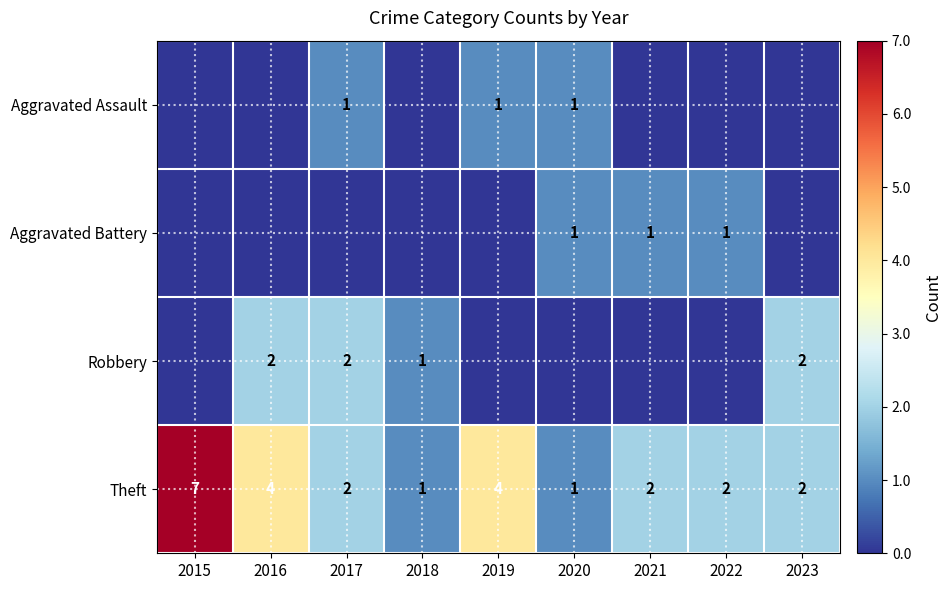

At which label does Theft first exceed 2?

2015